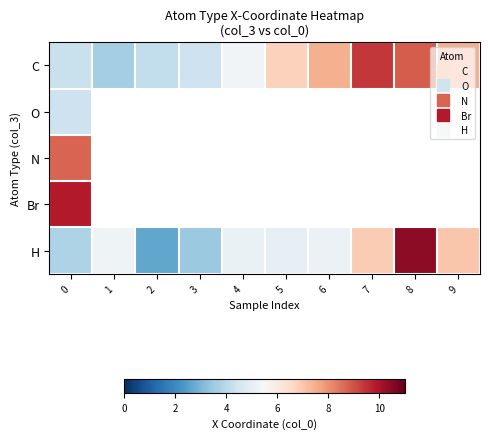

Which series has the largest total across all categories?

C